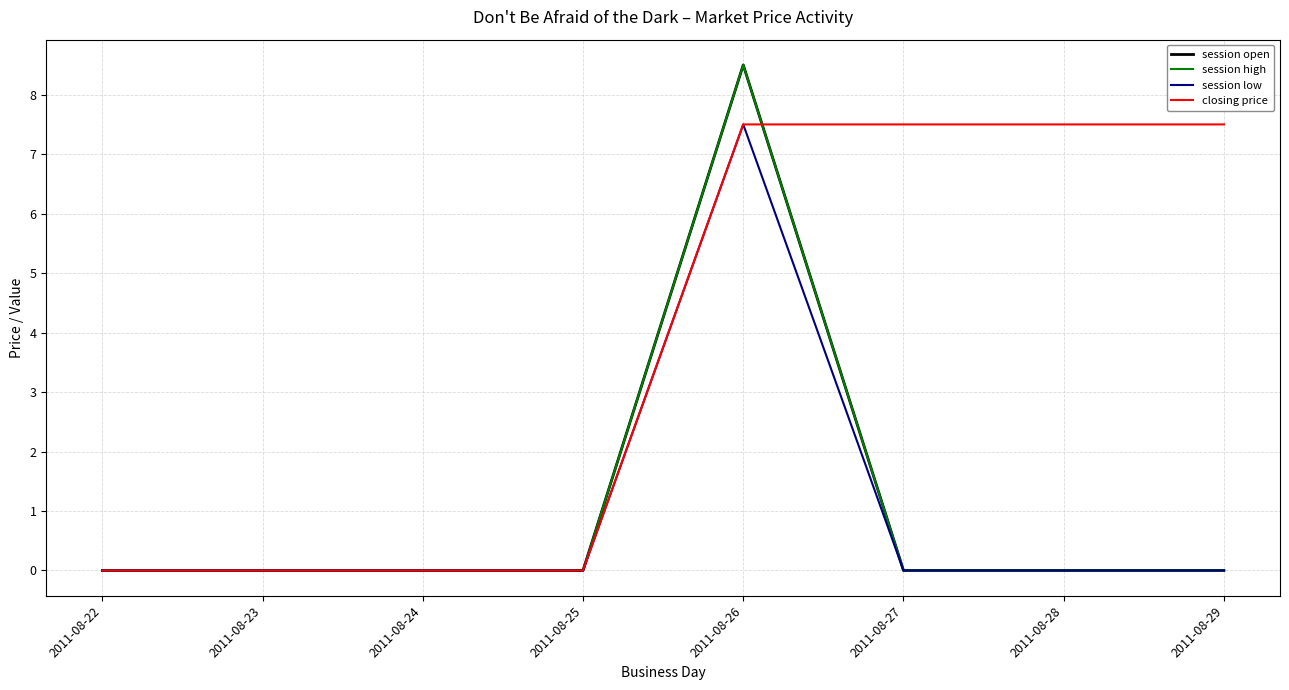

List the series in order of their peak value, highest first.

session open, session high, session low, closing price